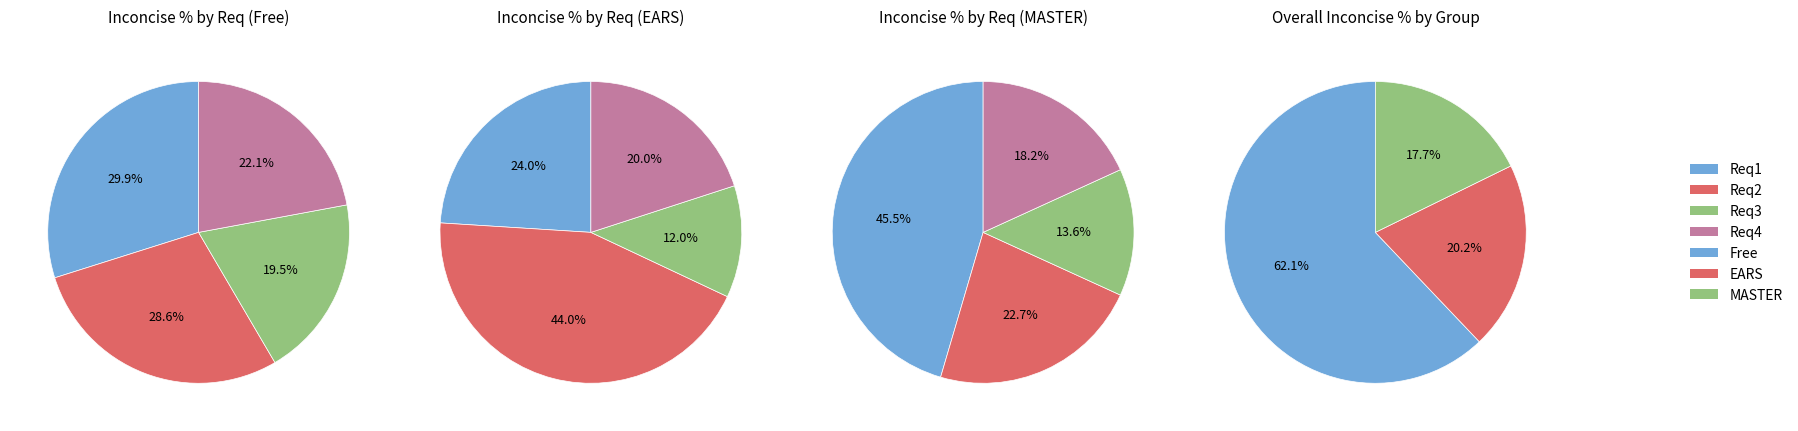

Does any single category account for the majority?

No